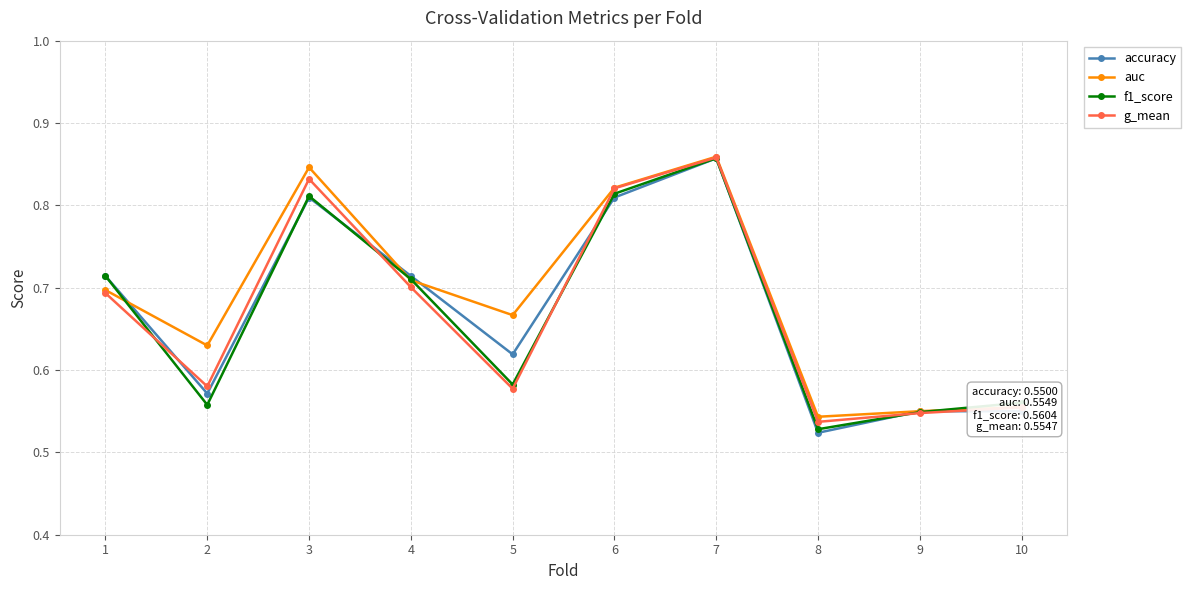

Which series has the largest range (max minus min)?

accuracy